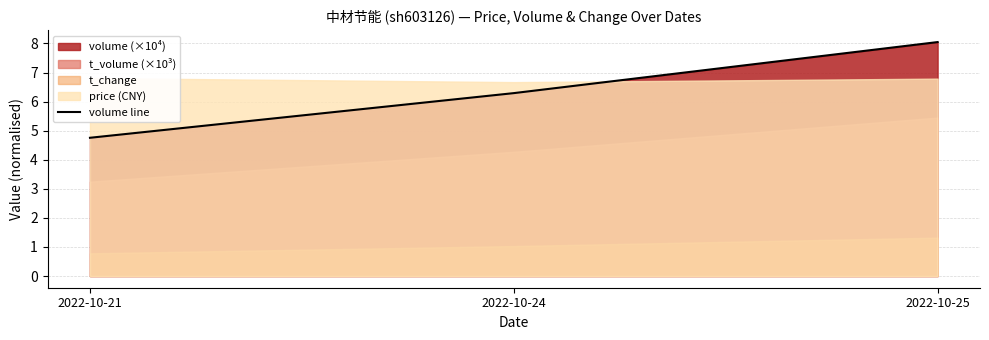

At which label is the value closest to 6?

2022-10-24